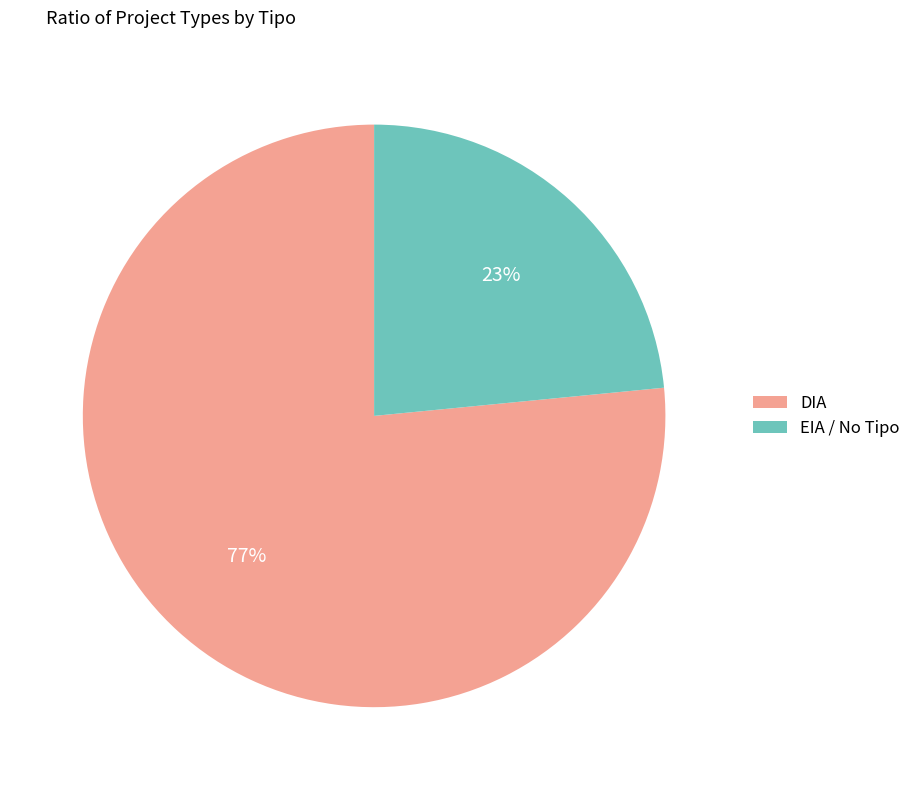

Is there a majority slice in this chart?

Yes